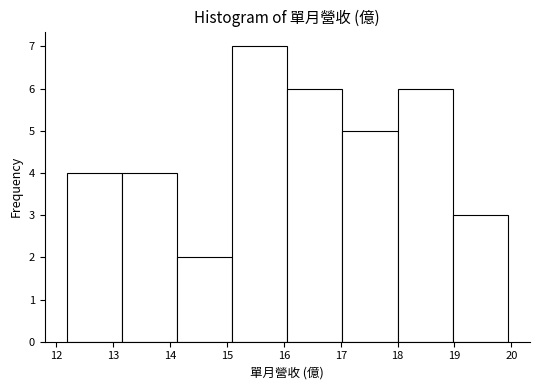

Reading left to right, list every bar in this chart as the range it spans on the x-axis followed by its height. Neither the bar edges nor the heights are printed on the chart, so give them approximately, as read against the axes.

12.18 to 13.15: 4
13.15 to 14.12: 4
14.12 to 15.09: 2
15.09 to 16.06: 7
16.06 to 17.03: 6
17.03 to 18.00: 5
18.00 to 18.97: 6
18.97 to 19.94: 3